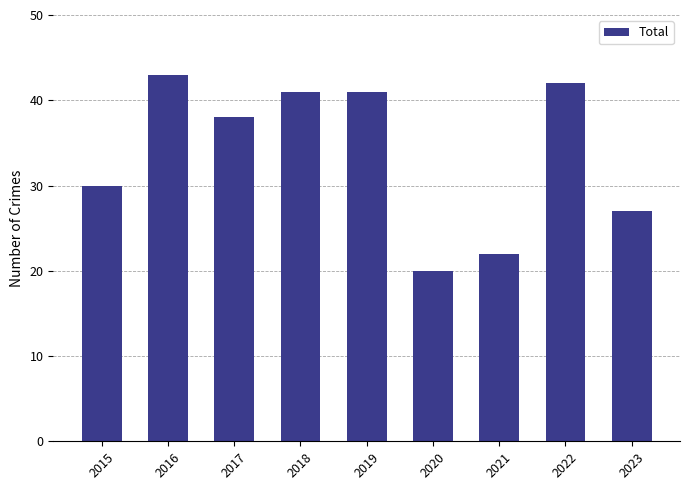

Which has a higher value, 2021 or 2019?

2019